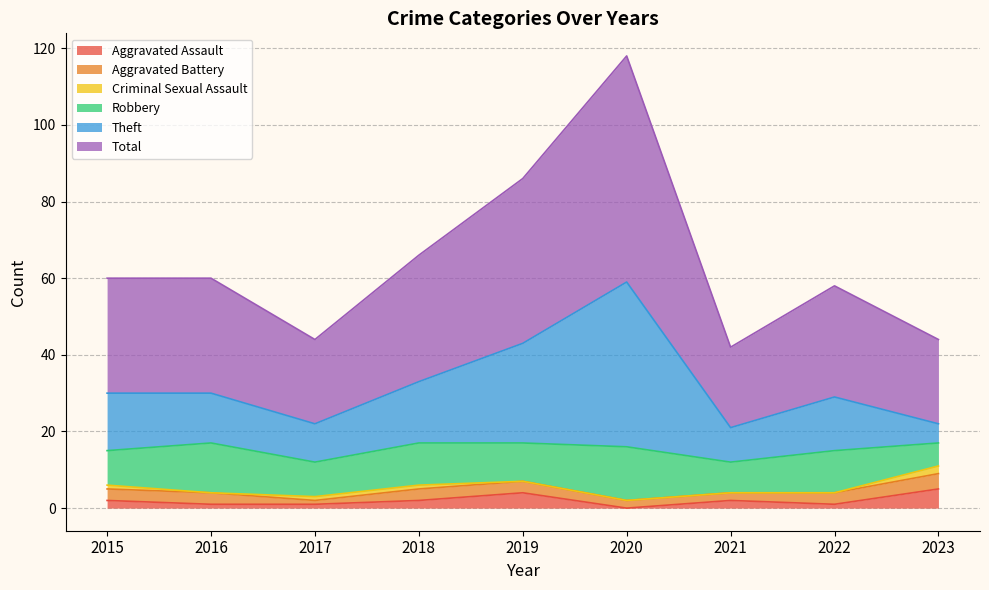

Where is Total nearest to the value 80?

2019